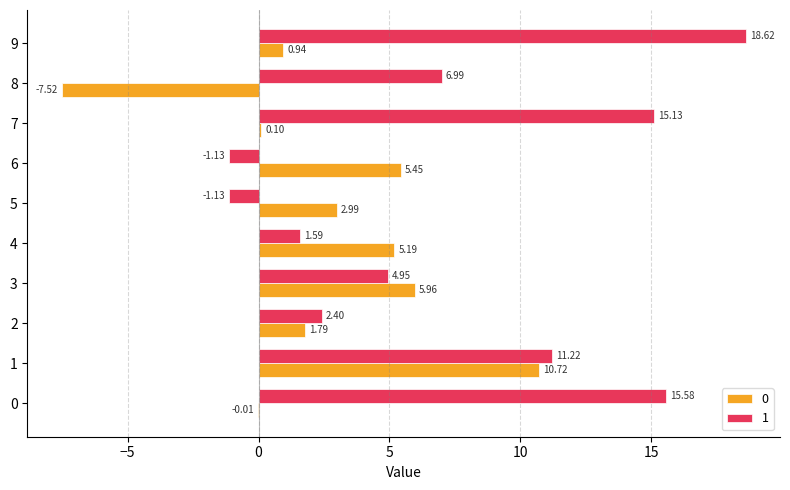

Is the value of 0 at 3 greater than the value of 1 at 8?

No